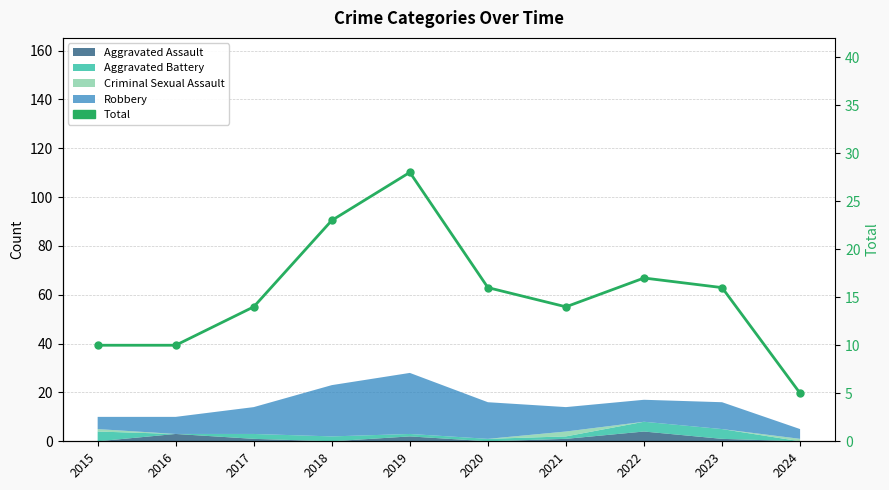

Rank the categories by value from highest to lowest.

2019, 2018, 2022, 2020, 2023, 2017, 2021, 2015, 2016, 2024